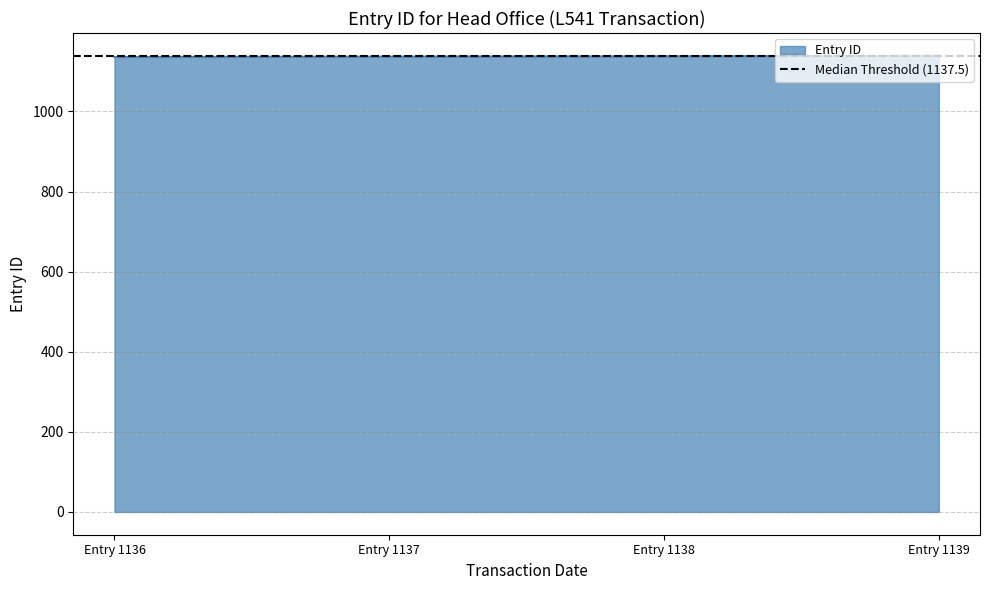

The Entry ID series shows 1137 at Entry 1137. True or false?

True